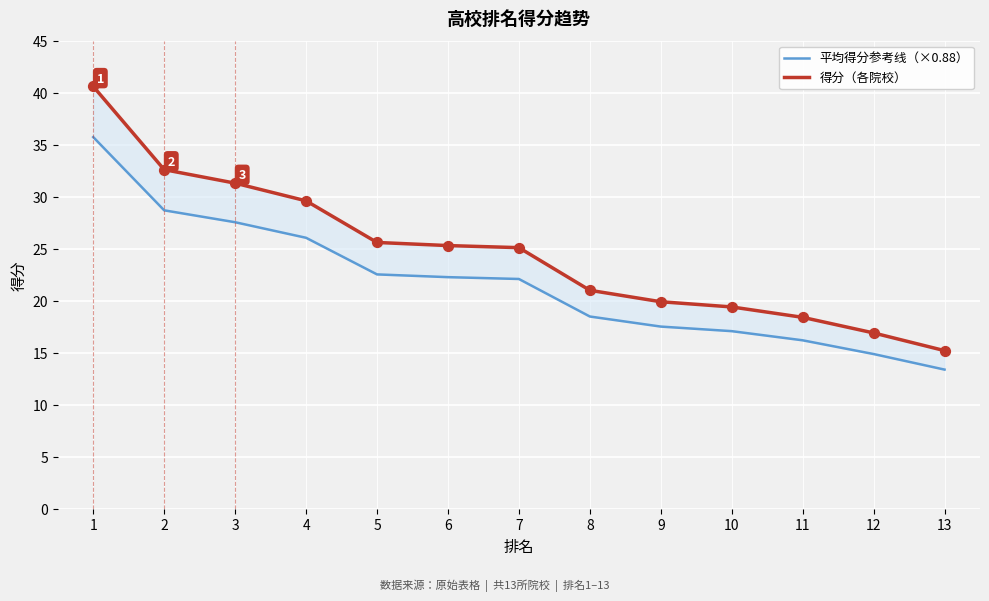

What are all the series names shown in the legend?

平均得分参考线（×0.88）, 得分（各院校）